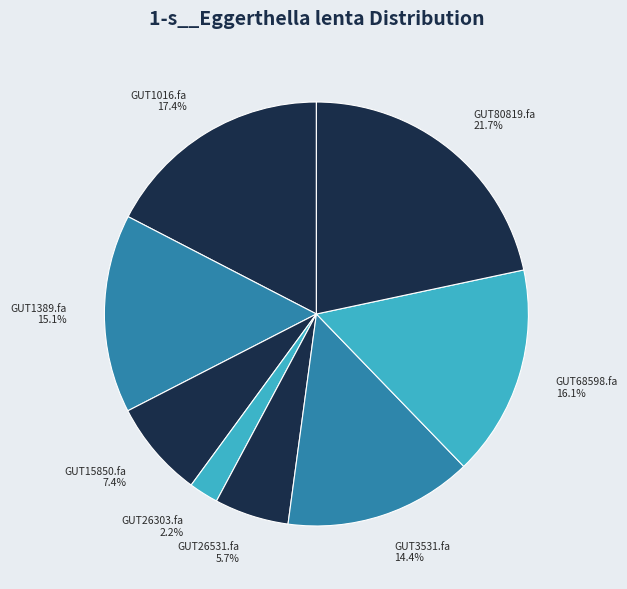

Approximately how many times larger is the value at GUT68598.fa compared to GUT3531.fa?

1.1